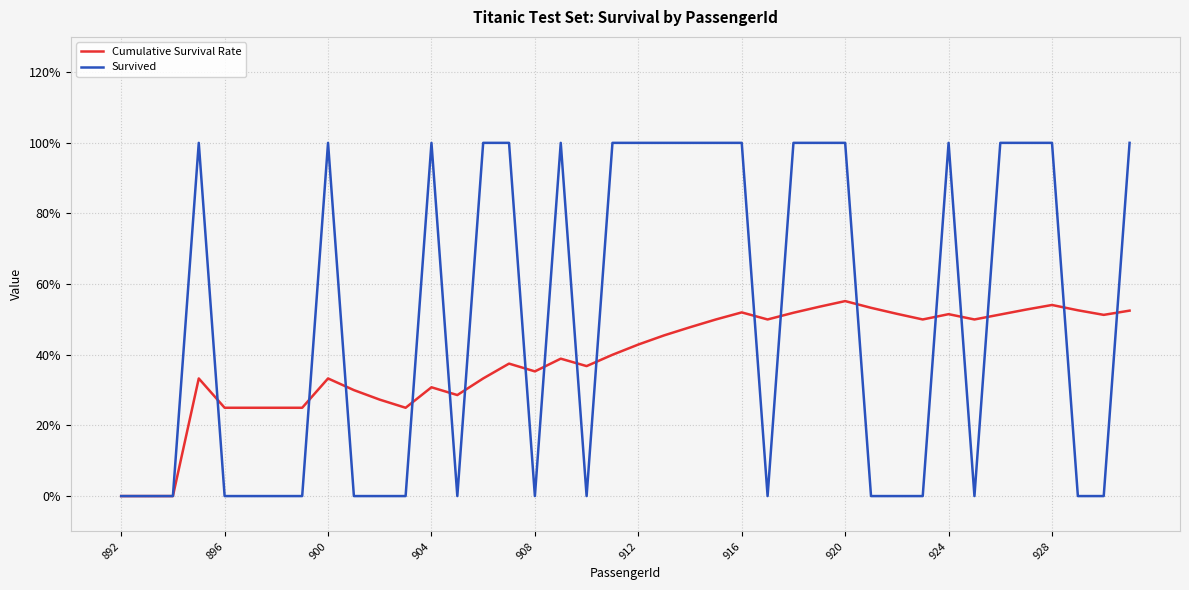

List the series in order of their peak value, lowest first.

Cumulative Survival Rate, Survived